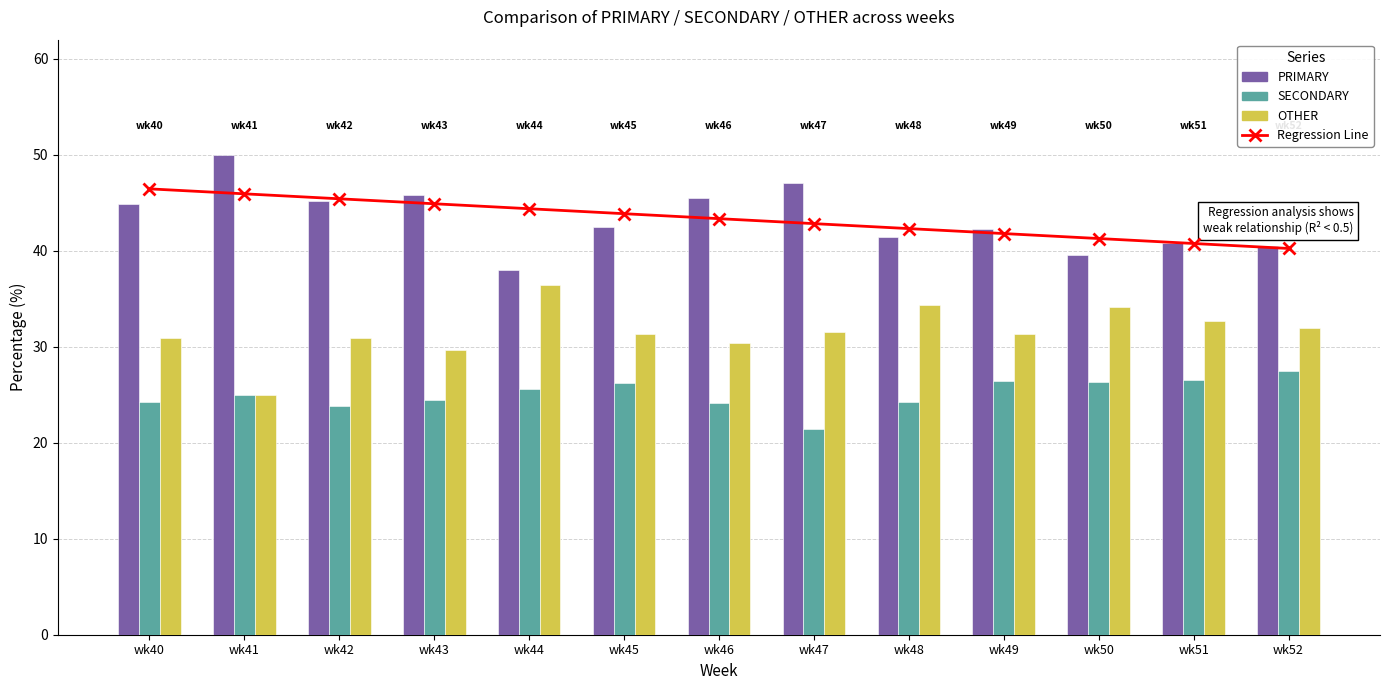

What is the sum of the PRIMARY values at wk52 and wk47?

87.6